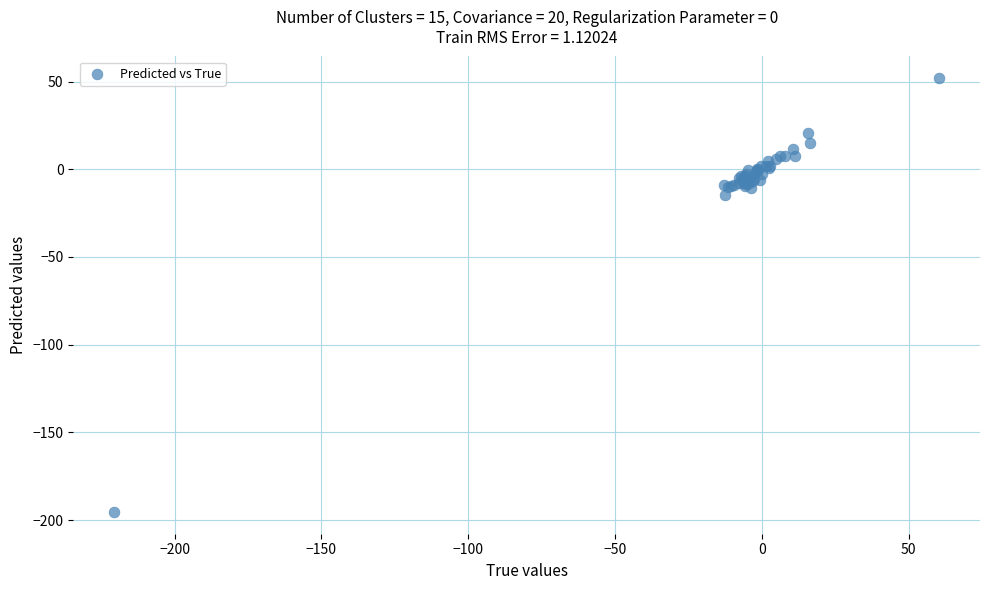

What Y value in the scatter plot is closest to -71?

-14.7